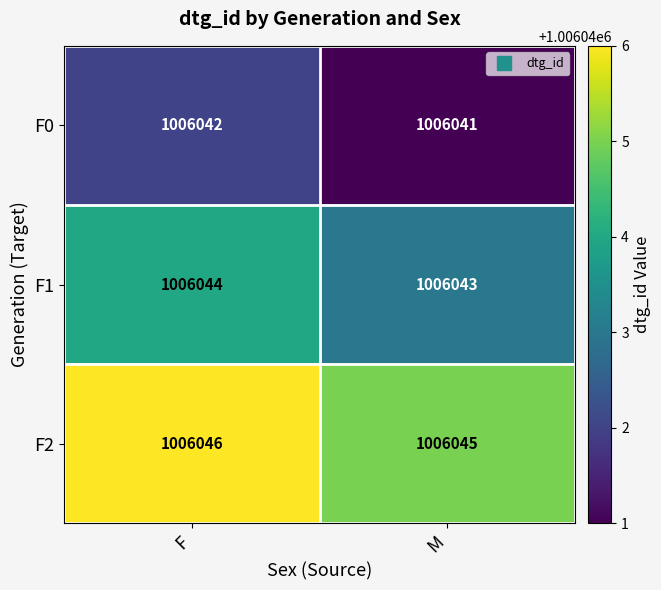

Is it true that F2 equals 313675 at M?

False